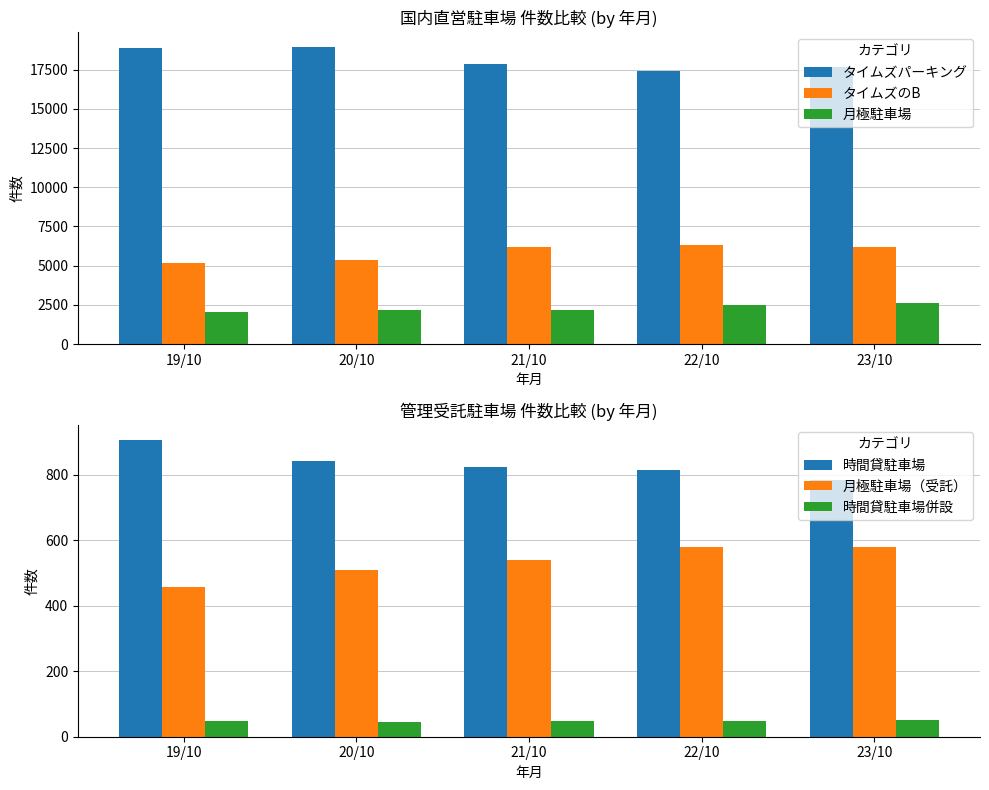

How many values in the 月極駐車場 series are below 2179?

2